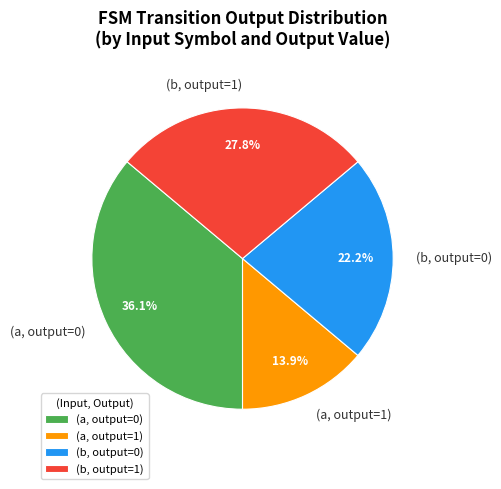

To the nearest percent, what is the difference between the largest and smallest slice percentages?

22%